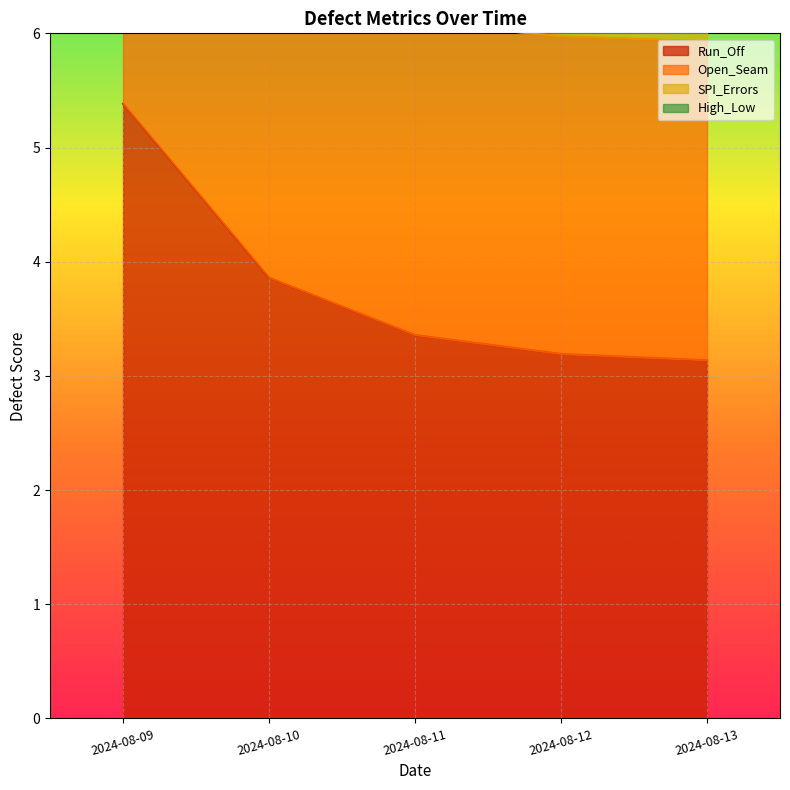

Reading left to right, transcribe all the data shown in this chart.

Run_Off: 2024-08-09=5.4	2024-08-10=3.9	2024-08-11=3.4	2024-08-12=3.2	2024-08-13=3.1
Open_Seam: 2024-08-09=7.4	2024-08-10=6.4	2024-08-11=6.1	2024-08-12=6.0	2024-08-13=5.9
SPI_Errors: 2024-08-09=8.9	2024-08-10=8.3	2024-08-11=8.0	2024-08-12=7.9	2024-08-13=7.9